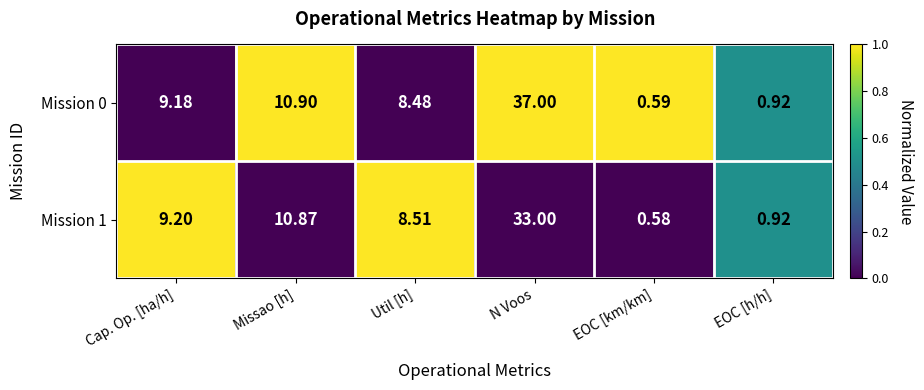

At which category does the chart reach its peak across all series?

N Voos